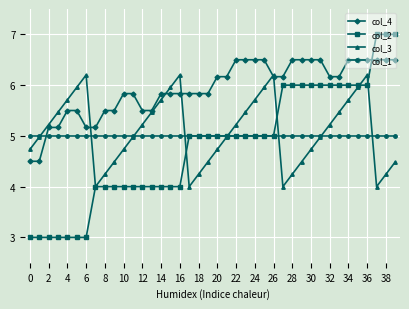

Which series has the largest total across all categories?

col_4